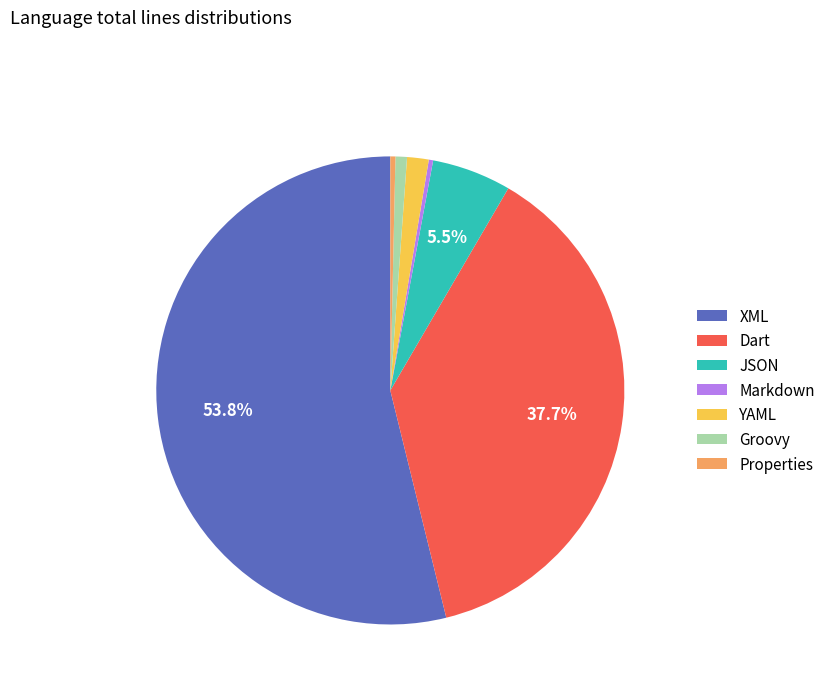

Which slice is the largest?

XML